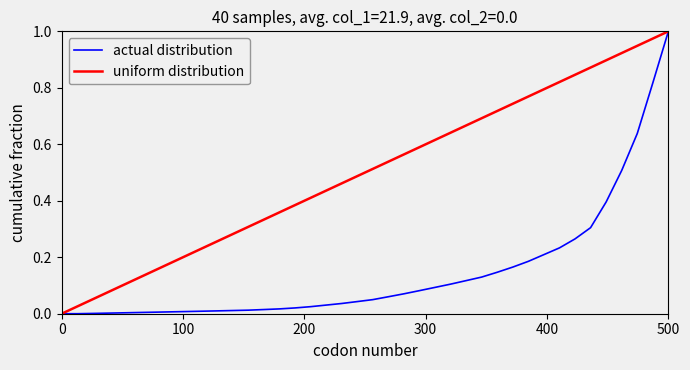

Which series has the largest total across all categories?

uniform distribution